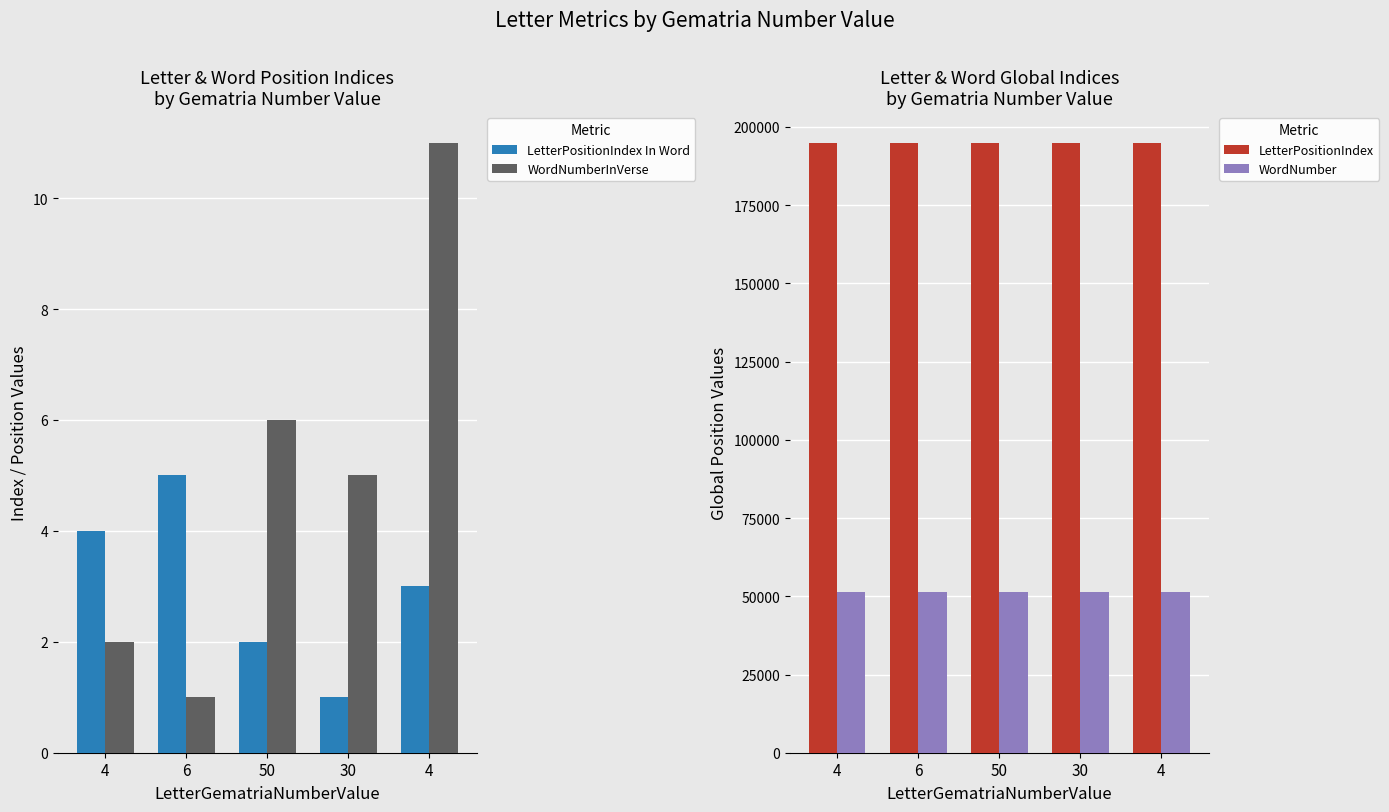

What is the difference between the highest and lowest values at 6?

194951